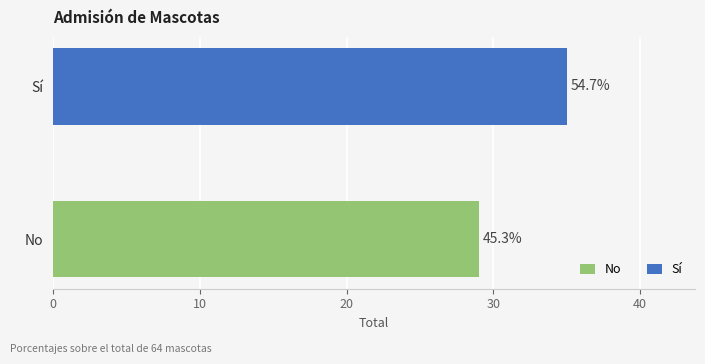

Which category has the lowest value across all series?

No